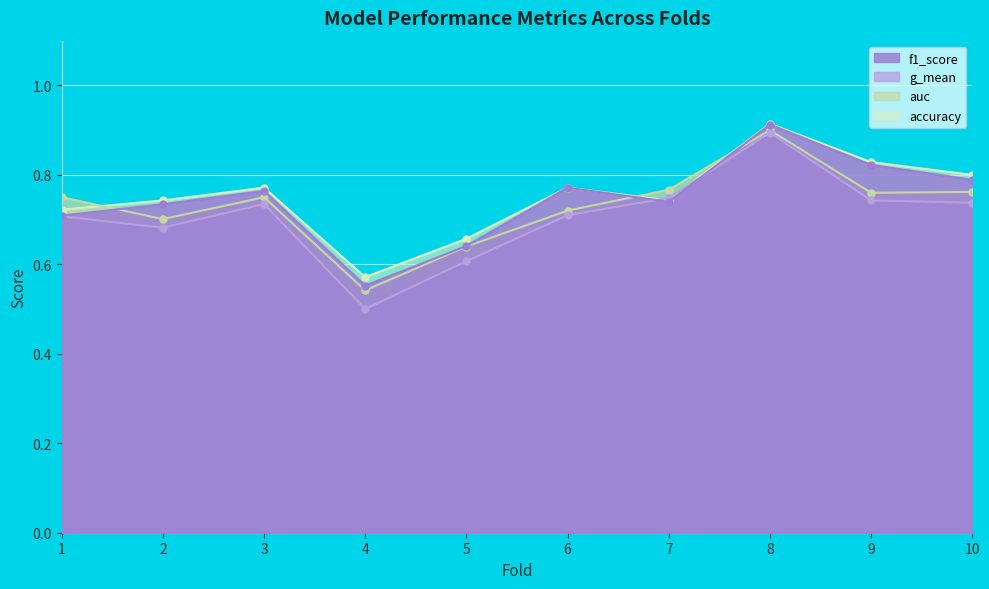

How many lines are shown in the chart?

4